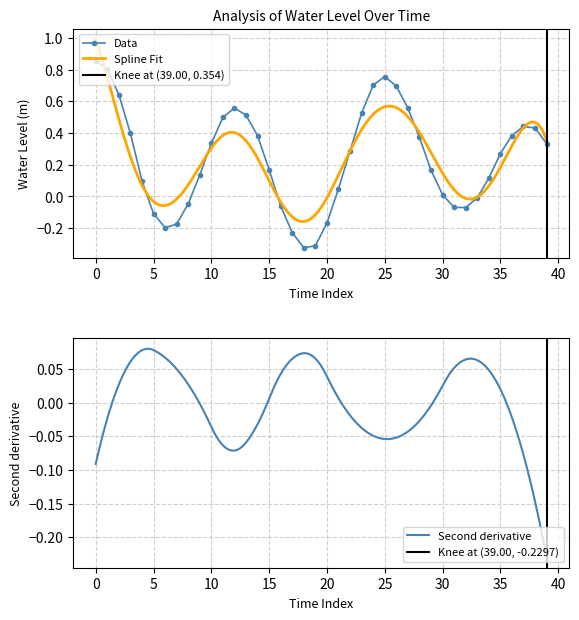

What is the difference between the second highest and minimum values?

1.1